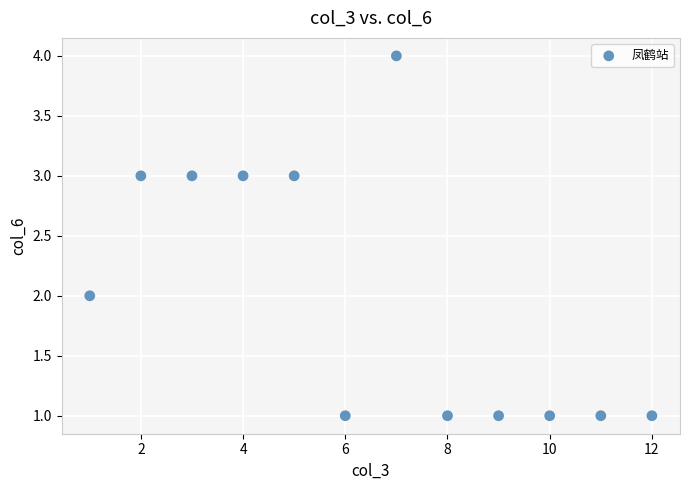

What is the average X value?

6